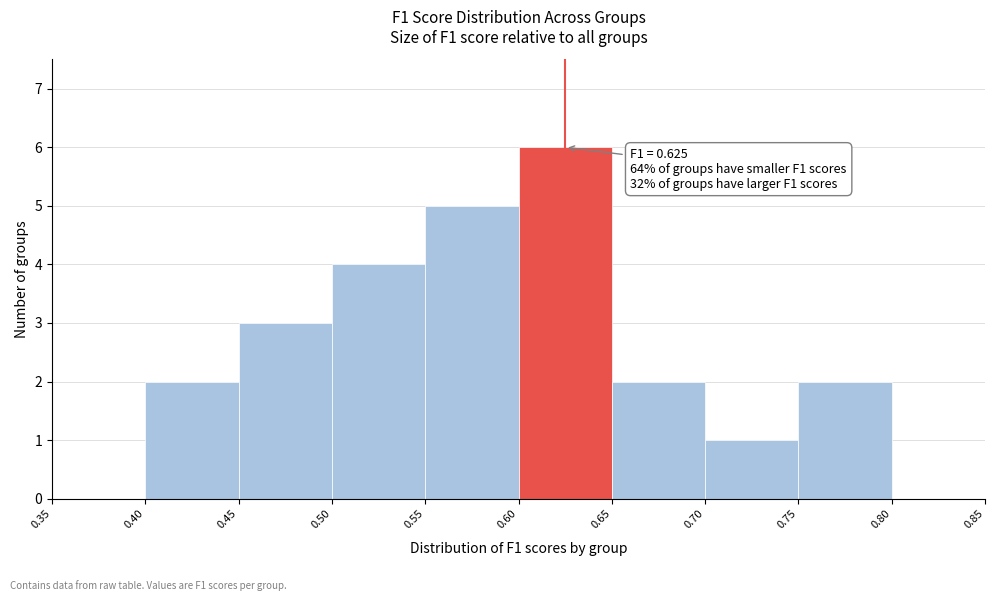

Over which range of the x-axis is the bar tallest?

0.60 to 0.65